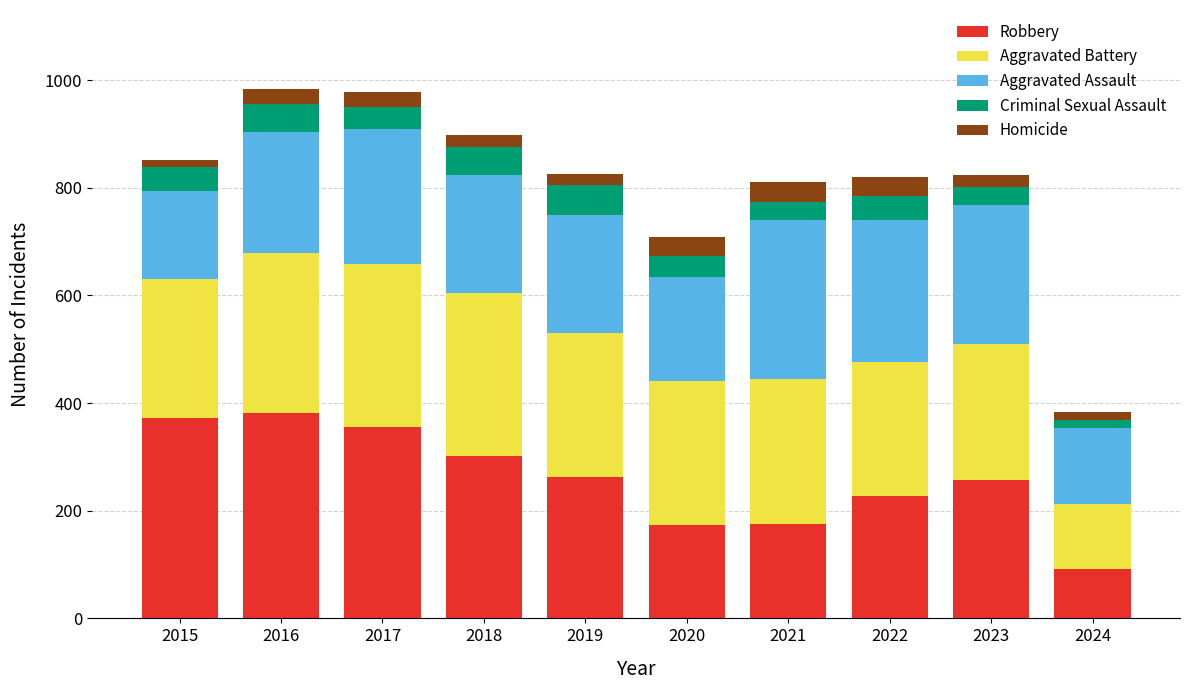

Is it true that Robbery equals 372 at 2015?

True